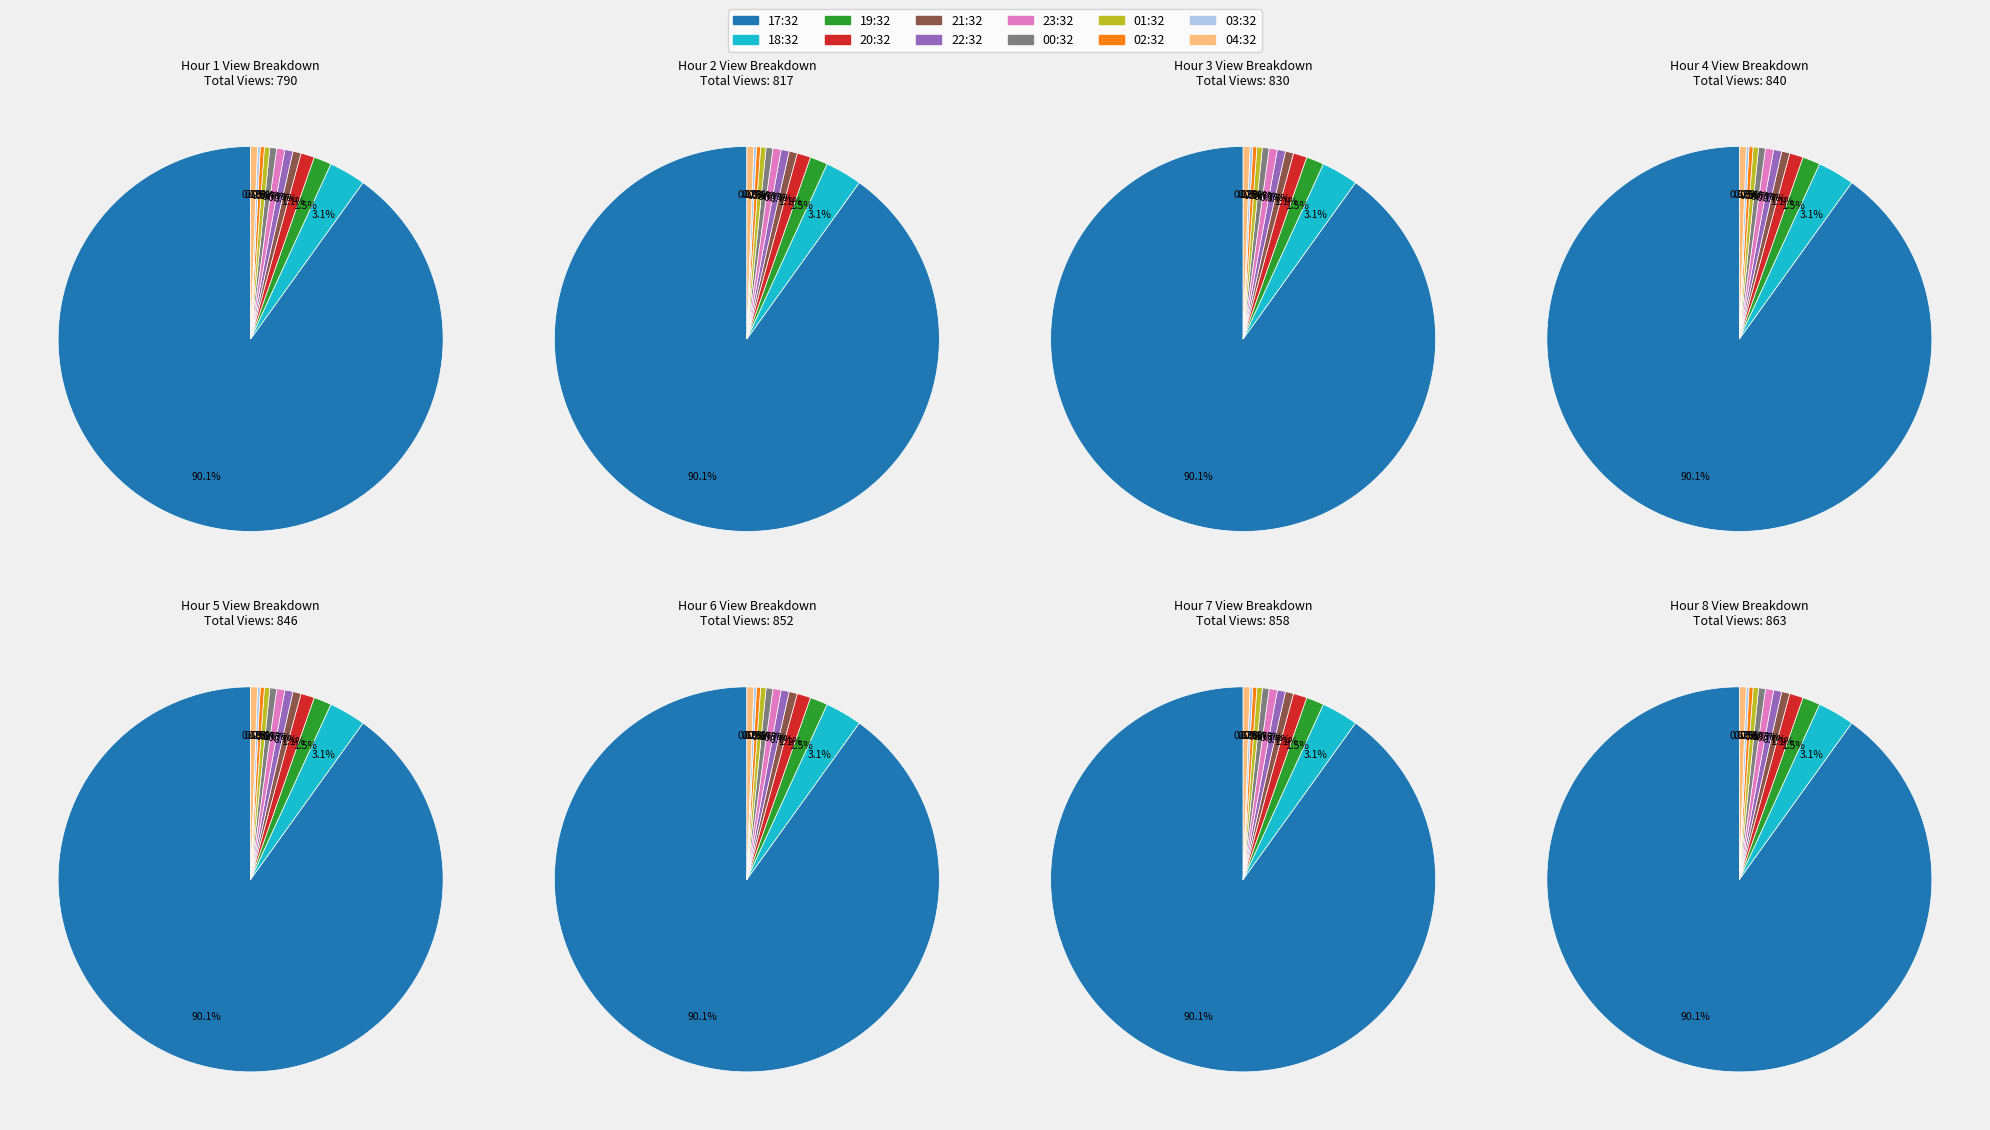

True or false: 02:32 accounts for 0% of the total.

True